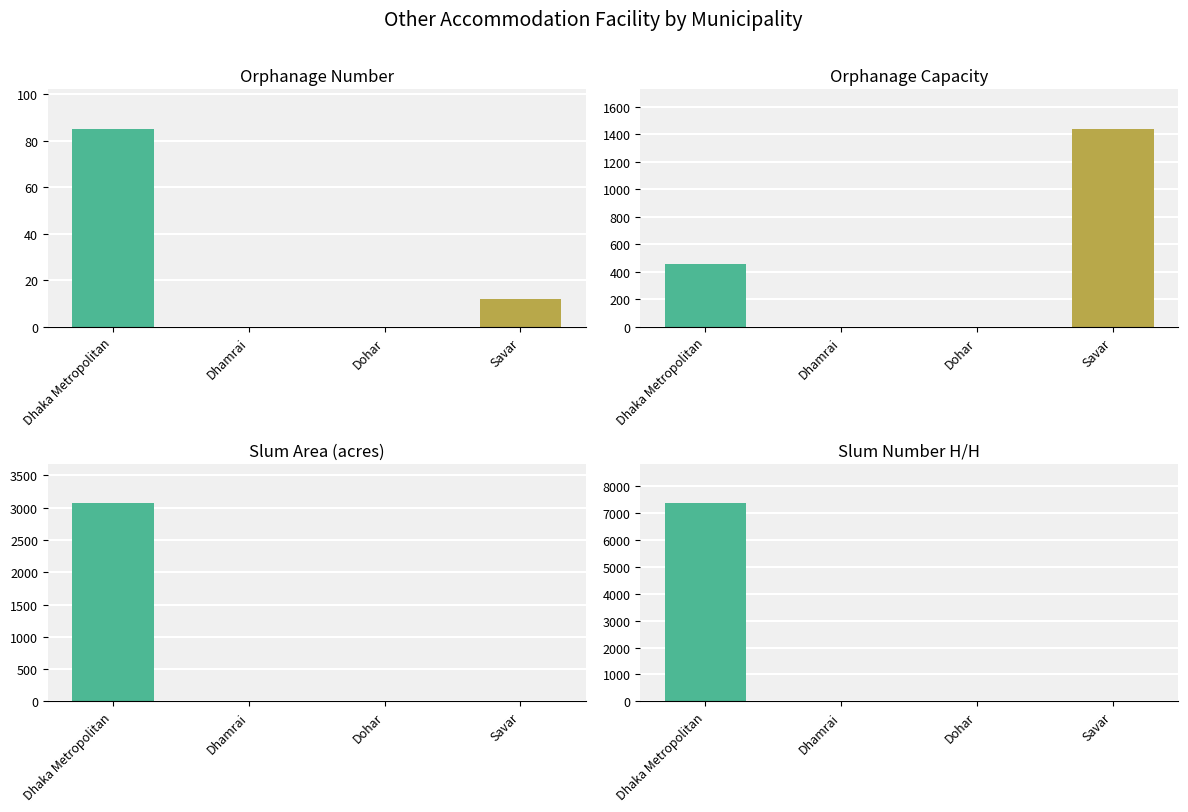

True or false: Slum Area (acres) has a value of 0 at Dohar.

True